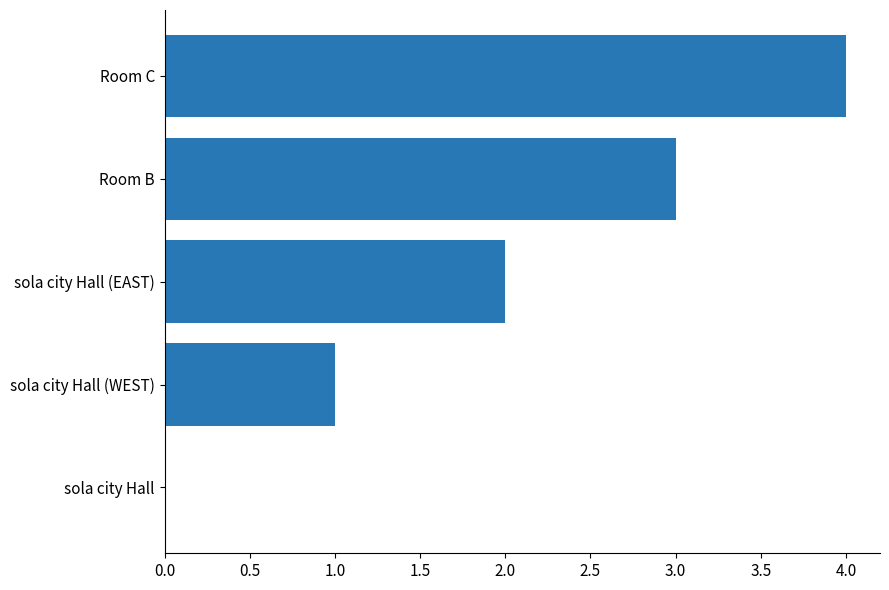

Which category has the highest value across all series?

Room C